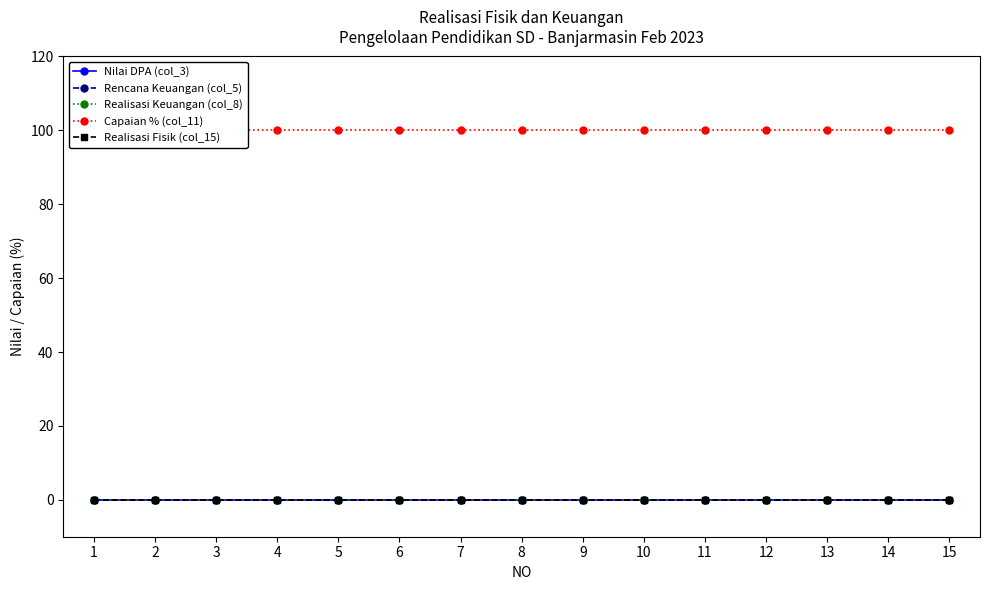

Reading right to left, list all the values displayed in this chart.

Nilai DPA (col_3): 15=0	14=0	13=0	12=0	11=0	10=0	9=0	8=0	7=0	6=0	5=0	4=0	3=0	2=0	1=0
Rencana Keuangan (col_5): 15=0	14=0	13=0	12=0	11=0	10=0	9=0	8=0	7=0	6=0	5=0	4=0	3=0	2=0	1=0
Realisasi Keuangan (col_8): 15=0	14=0	13=0	12=0	11=0	10=0	9=0	8=0	7=0	6=0	5=0	4=0	3=0	2=0	1=0
Capaian % (col_11): 15=100	14=100	13=100	12=100	11=100	10=100	9=100	8=100	7=100	6=100	5=100	4=100	3=100	2=100	1=100
Realisasi Fisik (col_15): 15=0	14=0	13=0	12=0	11=0	10=0	9=0	8=0	7=0	6=0	5=0	4=0	3=0	2=0	1=0